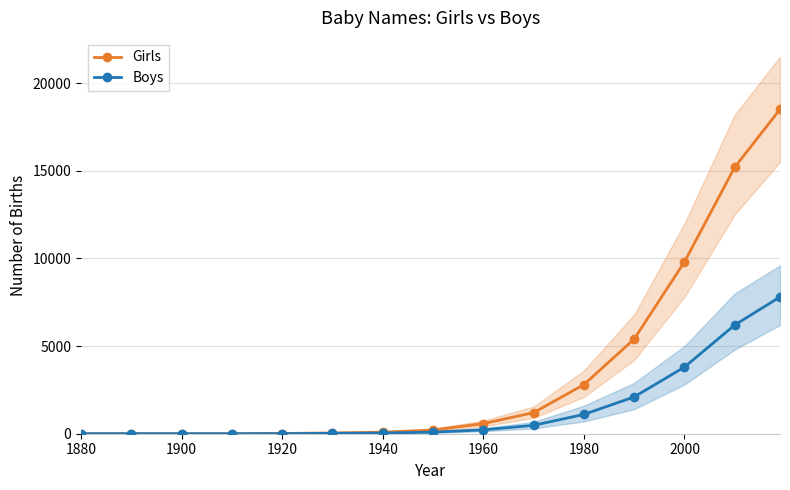

What is the highest value of the Girls series?

18500